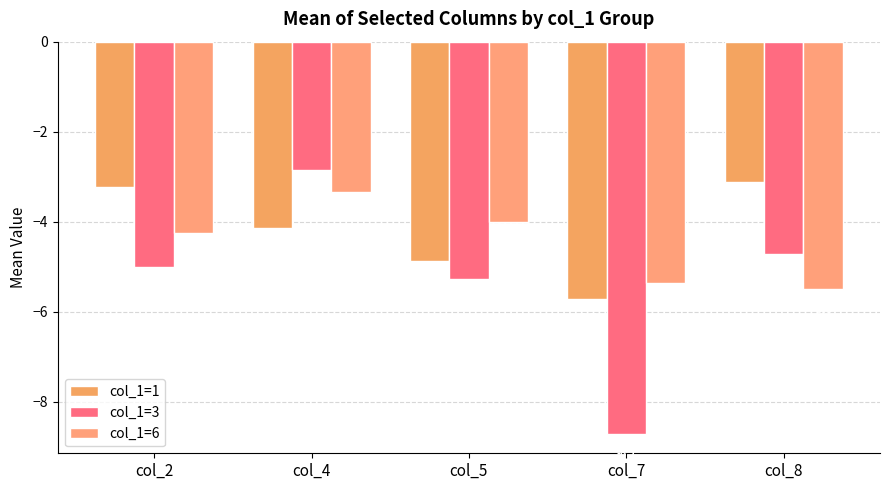

Where is col_1=3 nearest to the value -5?

col_2